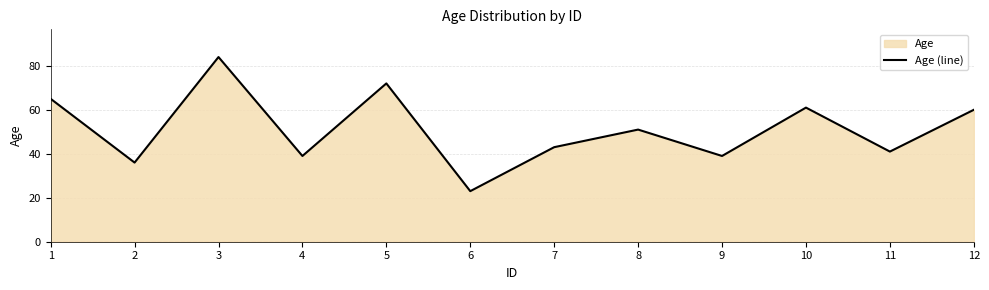

How many lines are shown in the chart?

1